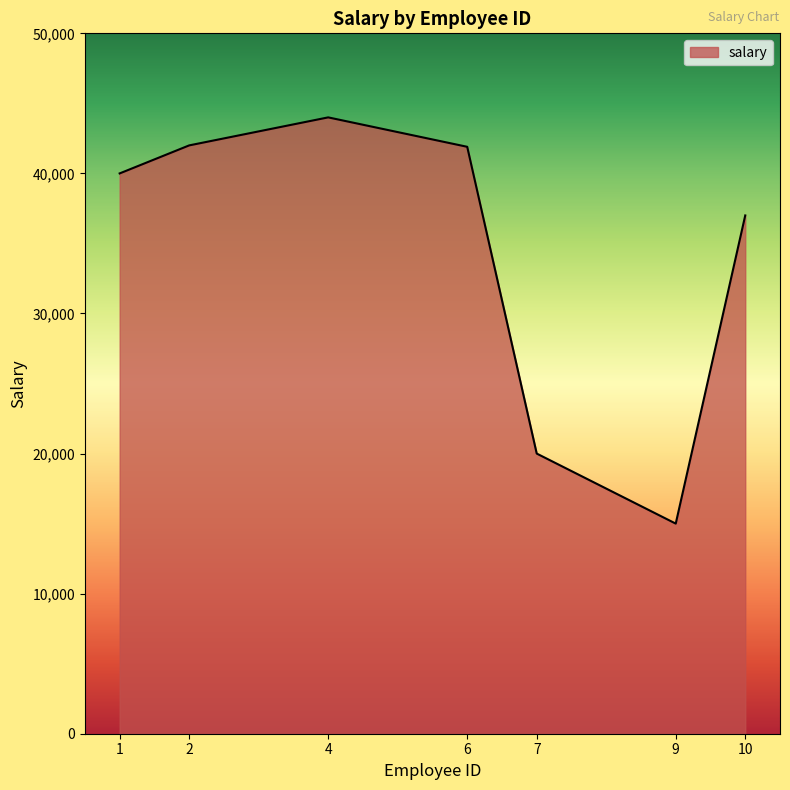

What is the difference between the maximum and minimum values?

29000